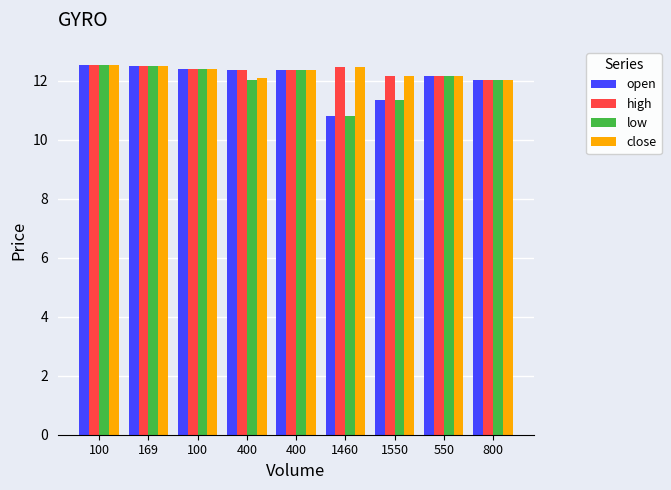

At which label does open first exceed 12?

100